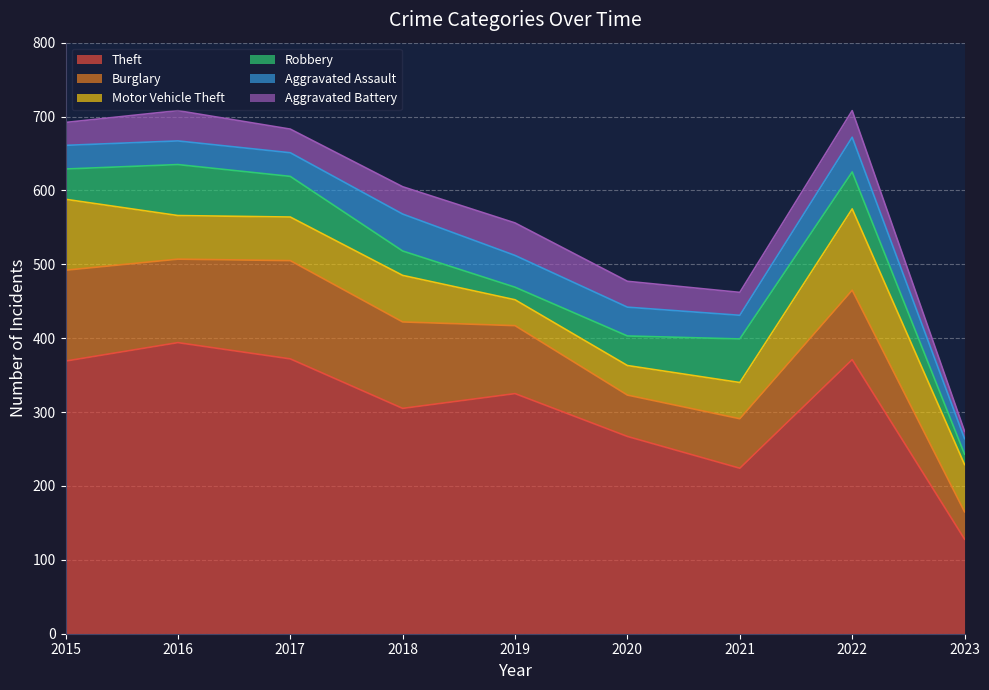

Reading left to right, transcribe all the data shown in this chart.

Theft: 2015=369	2016=394	2017=372	2018=305	2019=325	2020=267	2021=224	2022=371	2023=128
Burglary: 2015=123	2016=113	2017=133	2018=117	2019=92	2020=56	2021=67	2022=94	2023=37
Motor Vehicle Theft: 2015=96	2016=59	2017=59	2018=63	2019=35	2020=40	2021=49	2022=110	2023=64
Robbery: 2015=41	2016=69	2017=55	2018=33	2019=17	2020=40	2021=59	2022=50	2023=14
Aggravated Assault: 2015=32	2016=32	2017=32	2018=50	2019=43	2020=39	2021=32	2022=47	2023=21
Aggravated Battery: 2015=31	2016=41	2017=32	2018=37	2019=44	2020=35	2021=31	2022=36	2023=10